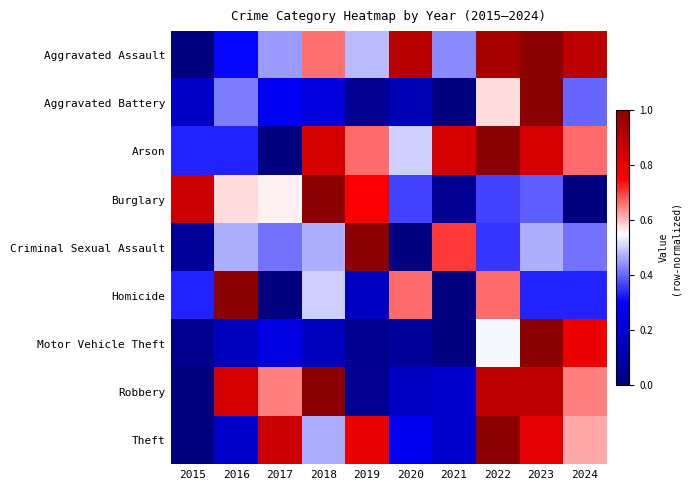

Between 2020 and 2021, which series saw the biggest shift?

Criminal Sexual Assault